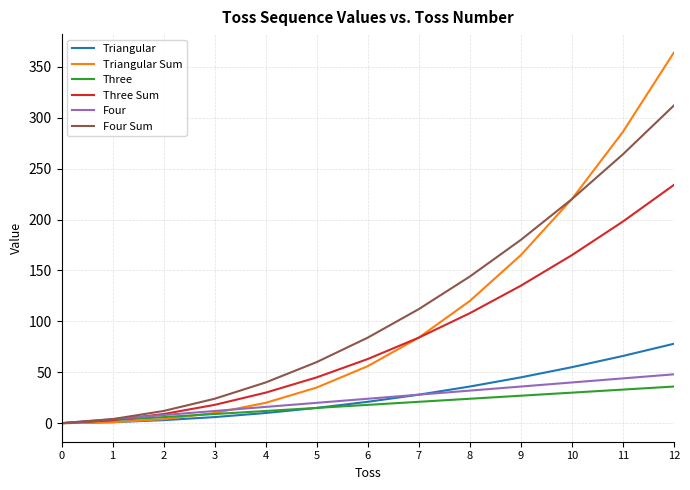

Where is Four nearest to the value 24?

6